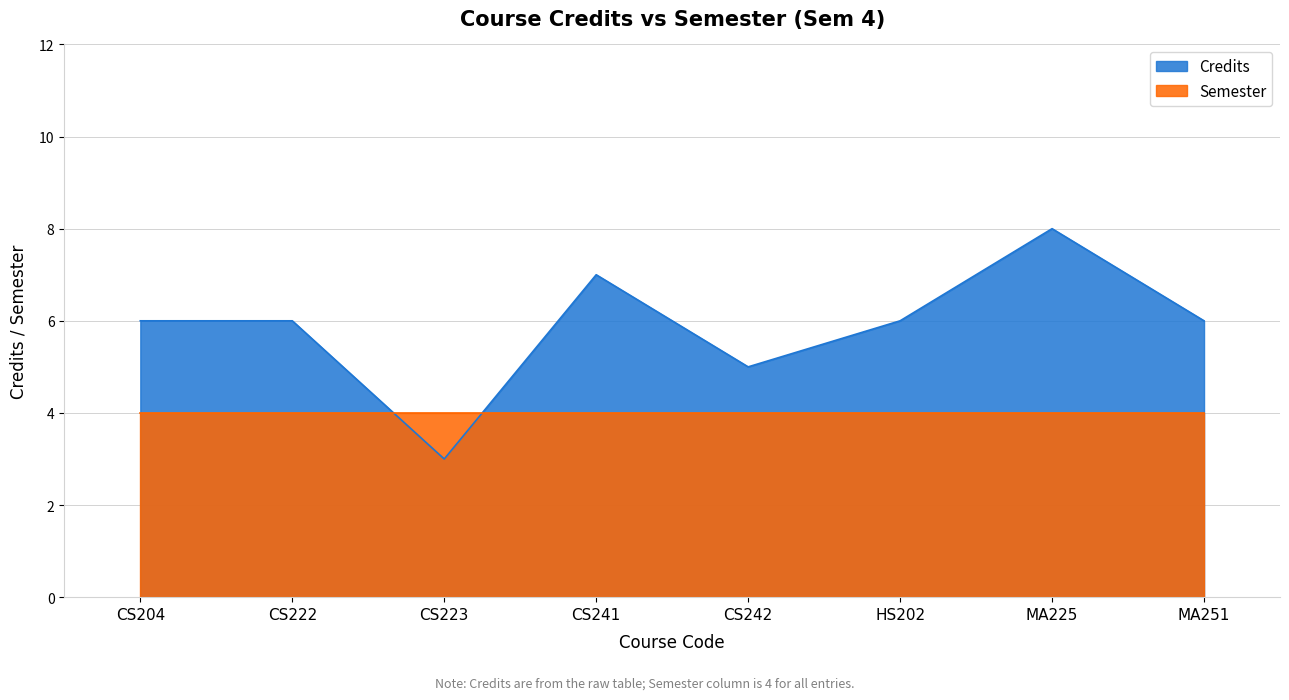

What is the smallest value displayed?

3